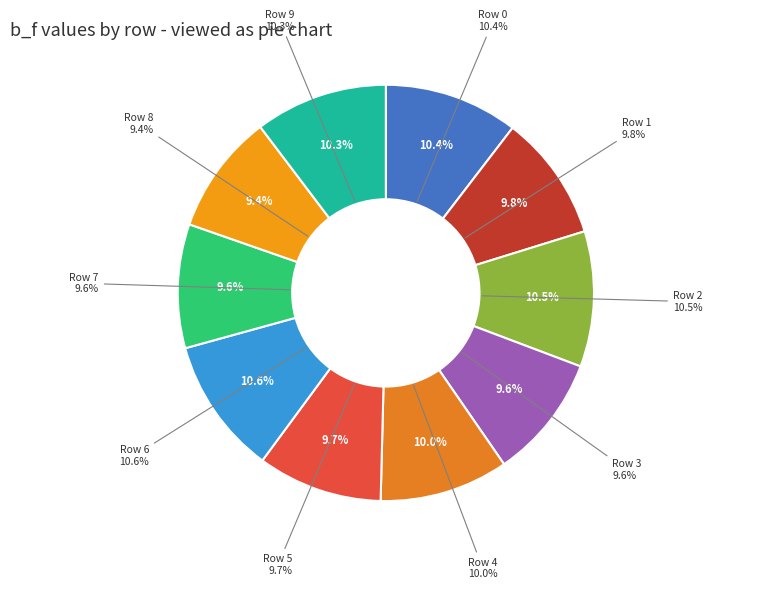

True or false: Row 4 accounts for 10% of the total.

True